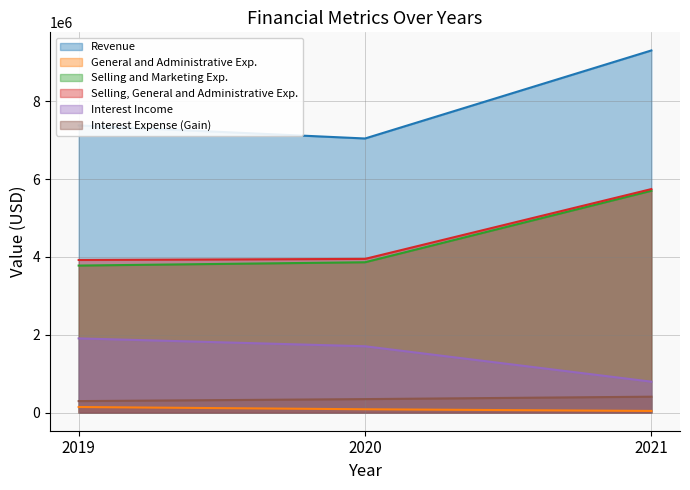

What is the total value across all series at 2019?

17425000